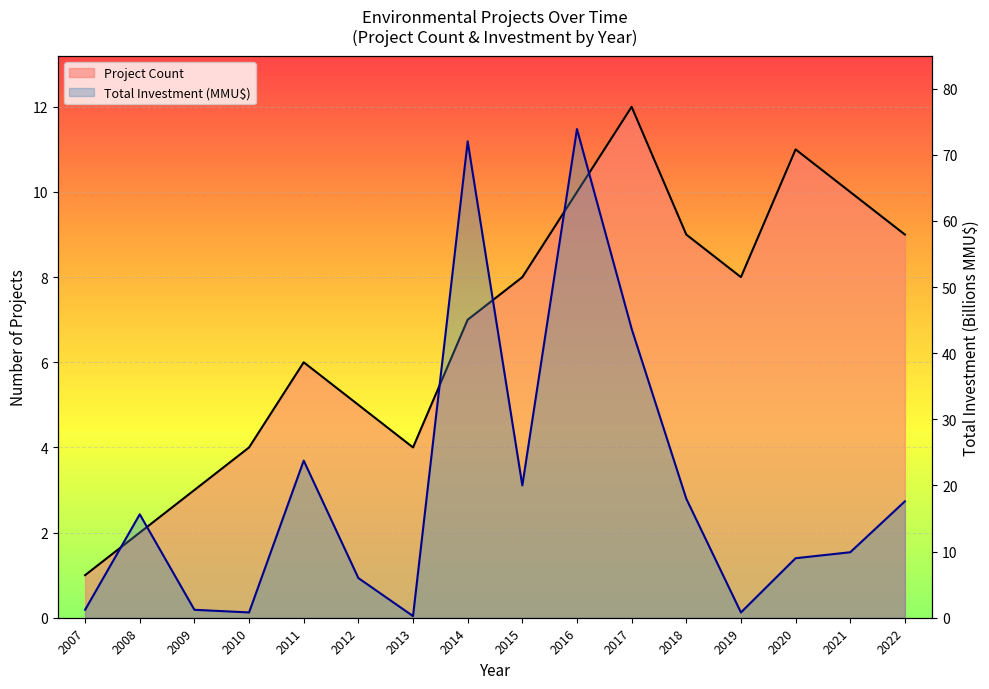

How many interior local valleys does the Project Count series have?

2